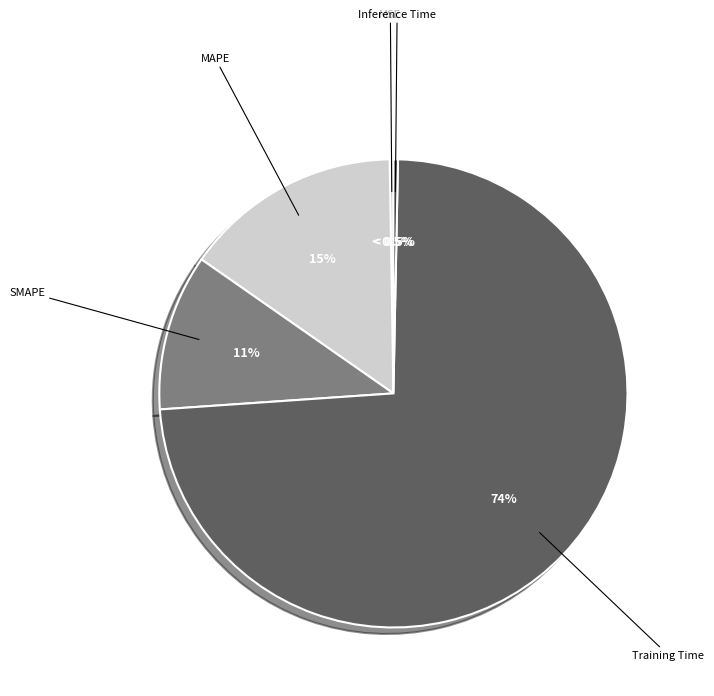

Count the number of slices in the pie.

5